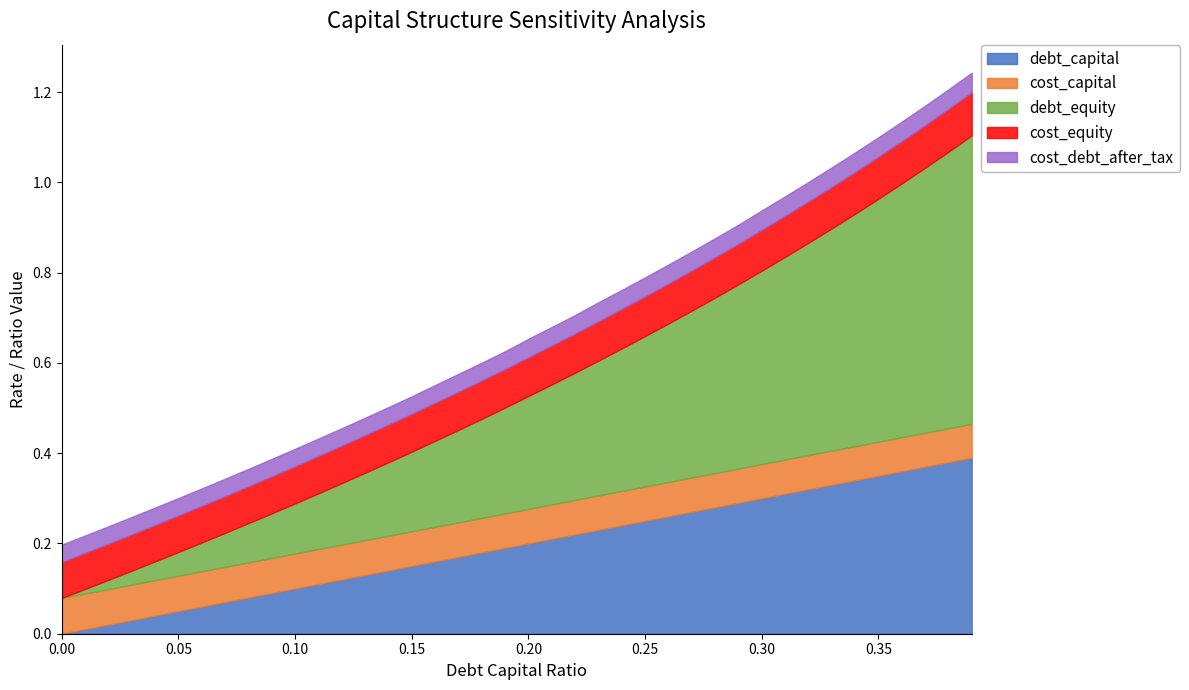

Reading left to right, what are all the values shown in this chart?

debt_capital: 0.0	0.0	0.0	0.0	0.0	0.1	0.1	0.1	0.1	0.1	0.1	0.1	0.1	0.1	0.1	0.1	0.2	0.2	0.2	0.2	0.2	0.2	0.2	0.2	0.2	0.2	0.3	0.3	0.3	0.3	0.3	0.3	0.3	0.3	0.3	0.3	0.4	0.4	0.4	0.4
cost_capital: 0.1	0.1	0.1	0.1	0.1	0.1	0.1	0.1	0.1	0.1	0.1	0.1	0.1	0.1	0.1	0.1	0.1	0.1	0.1	0.1	0.1	0.1	0.1	0.1	0.1	0.1	0.1	0.1	0.1	0.1	0.1	0.1	0.1	0.1	0.1	0.1	0.1	0.1	0.1	0.1
debt_equity: 0.0	0.0	0.0	0.0	0.0	0.1	0.1	0.1	0.1	0.1	0.1	0.1	0.1	0.1	0.2	0.2	0.2	0.2	0.2	0.2	0.2	0.3	0.3	0.3	0.3	0.3	0.4	0.4	0.4	0.4	0.4	0.4	0.5	0.5	0.5	0.5	0.6	0.6	0.6	0.6
cost_equity: 0.1	0.1	0.1	0.1	0.1	0.1	0.1	0.1	0.1	0.1	0.1	0.1	0.1	0.1	0.1	0.1	0.1	0.1	0.1	0.1	0.1	0.1	0.1	0.1	0.1	0.1	0.1	0.1	0.1	0.1	0.1	0.1	0.1	0.1	0.1	0.1	0.1	0.1	0.1	0.1
cost_debt_after_tax: 0.0	0.0	0.0	0.0	0.0	0.0	0.0	0.0	0.0	0.0	0.0	0.0	0.0	0.0	0.0	0.0	0.0	0.0	0.0	0.0	0.0	0.0	0.0	0.0	0.0	0.0	0.0	0.0	0.0	0.0	0.0	0.0	0.0	0.0	0.0	0.0	0.0	0.0	0.0	0.0